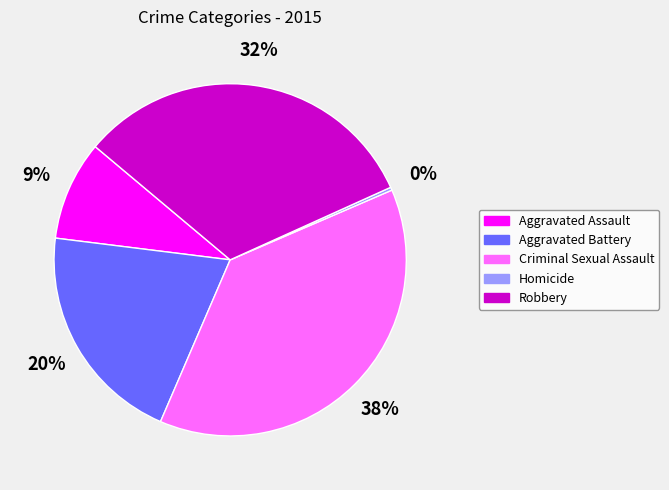

To the nearest percent, what is the difference between the Aggravated Assault and Criminal Sexual Assault slice percentages?

29%